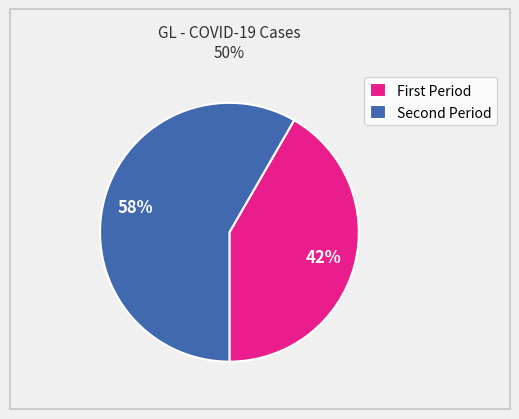

Is there any slice that represents more than half of the pie?

Yes